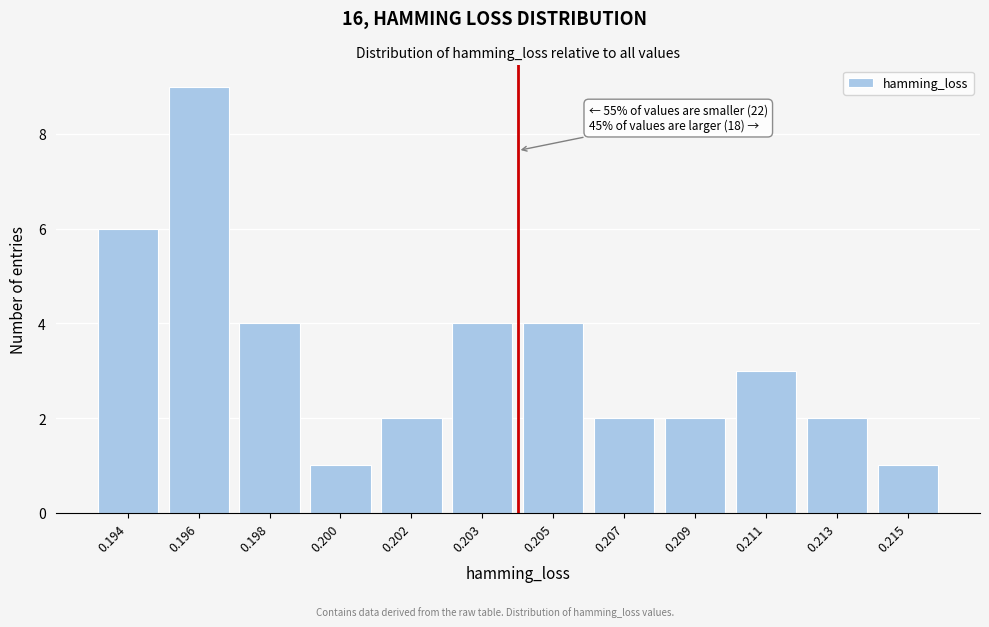

Reading left to right, extract all data points from this chart.

0.194=6	0.196=9	0.198=4	0.200=1	0.202=2	0.203=4	0.205=4	0.207=2	0.209=2	0.211=3	0.213=2	0.215=1